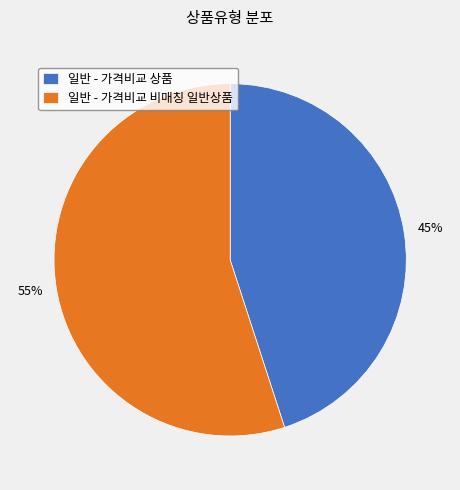

Combined, do 일반 - 가격비교 상품 and 일반 - 가격비교 비매칭 일반상품 account for over 50%?

Yes